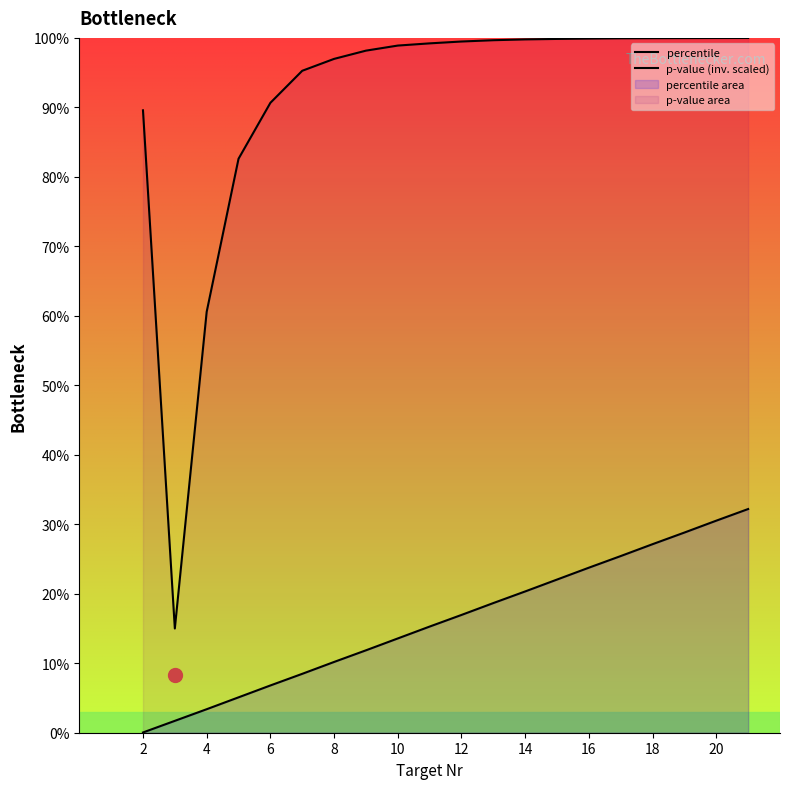

True or false: p-value (inv. scaled) and percentile cross at least once.

False